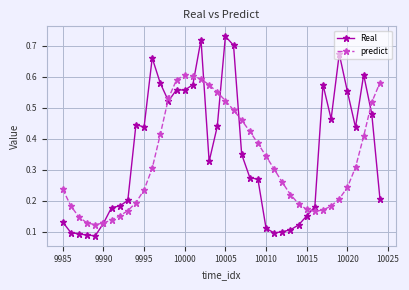

List the series in order of their peak value, lowest first.

predict, Real